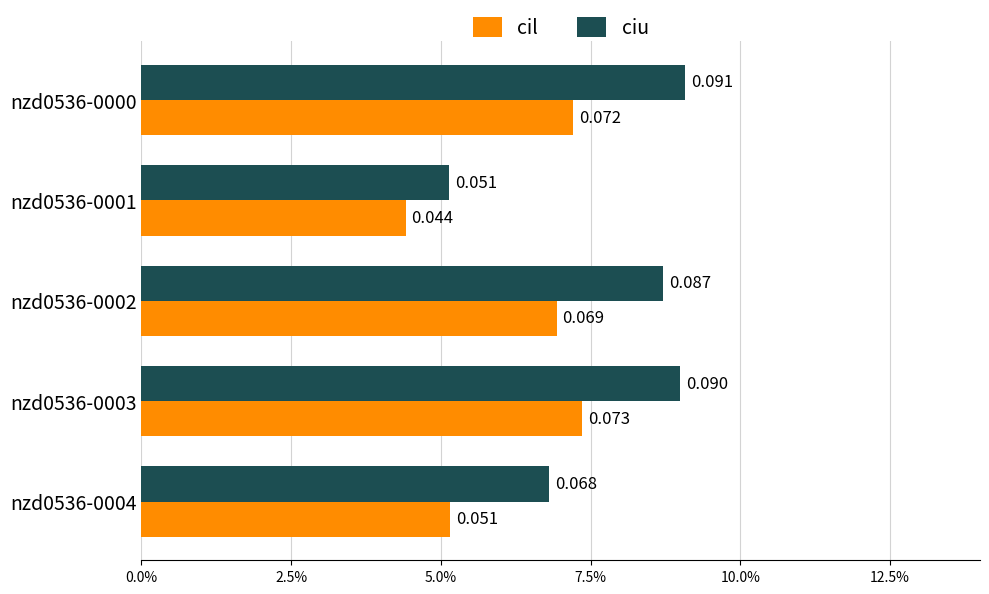

What is the sum of all cil values?

0.3